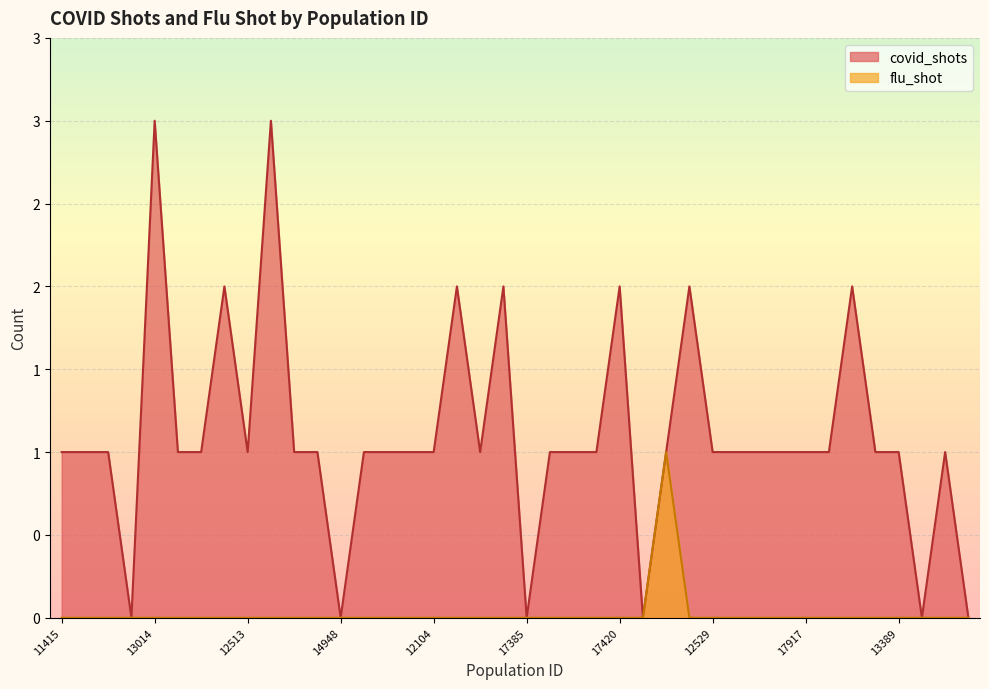

Is it true that flu_shot equals 0 at 14805?

True